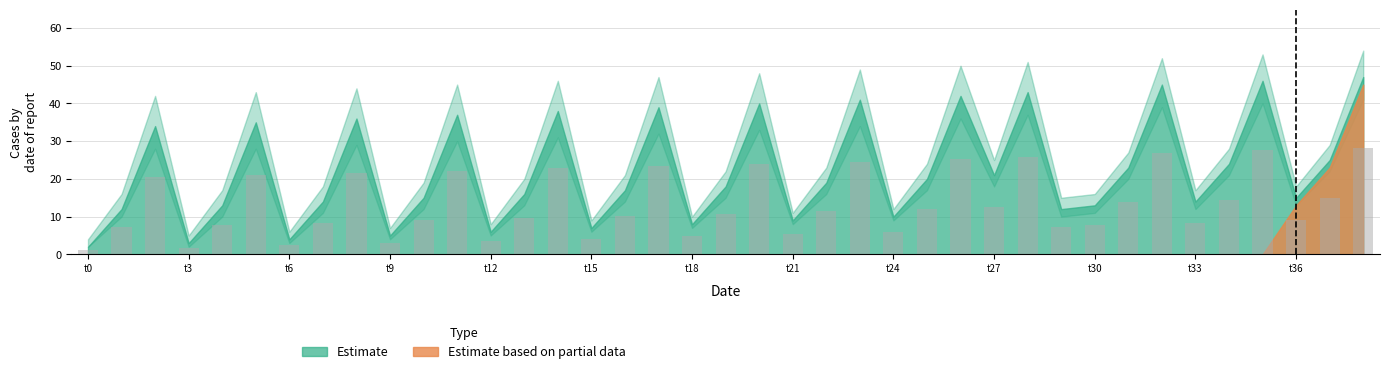

Does the chart contain any negative values?

No